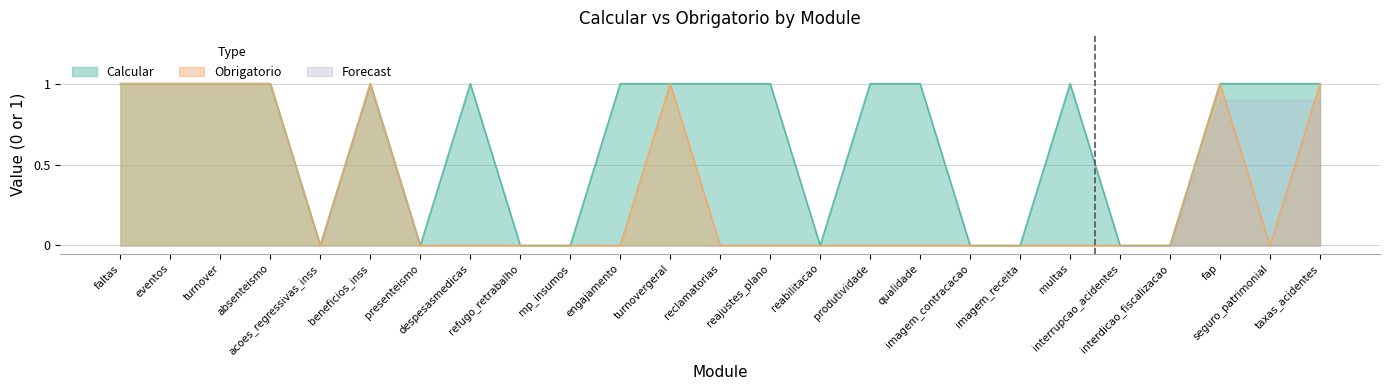

True or false: Calcular has a value of 1 at reajustes_plano.

False